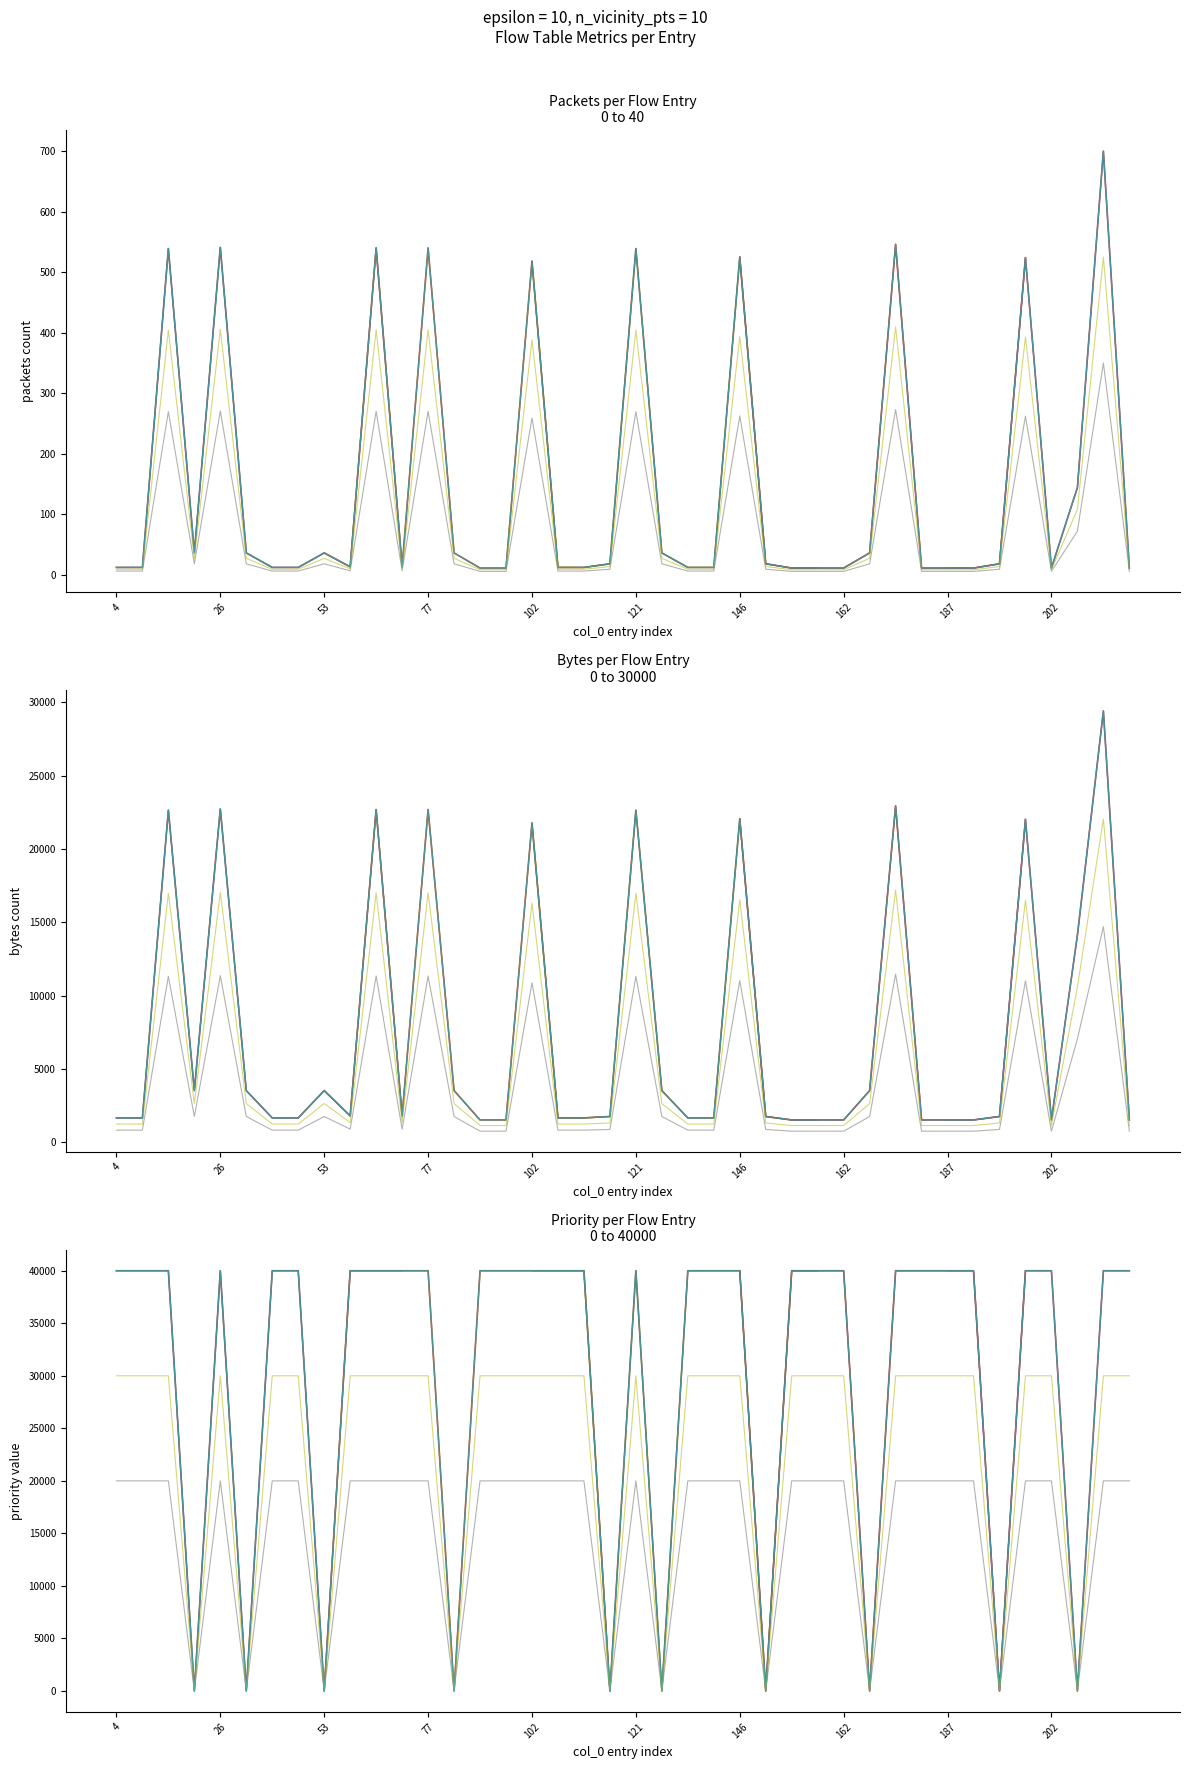

Between 4 and 135, which series saw the biggest shift?

packets